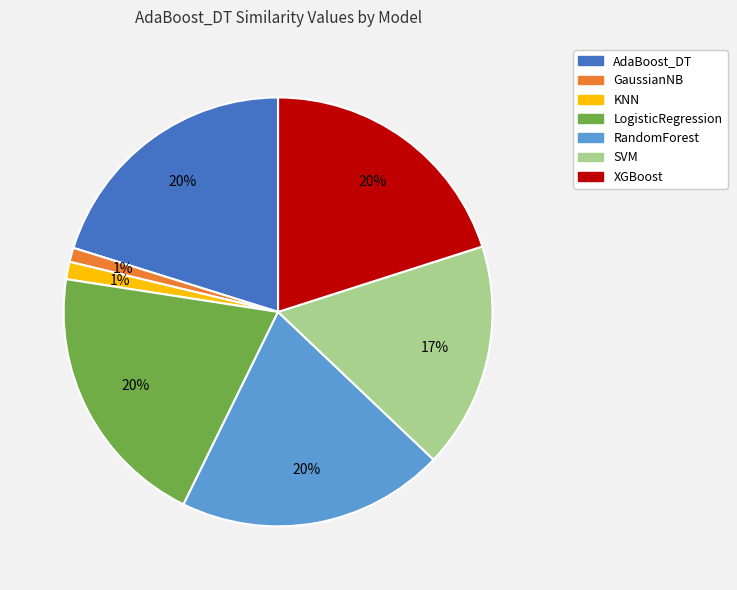

Combined, do XGBoost and SVM account for over 50%?

No